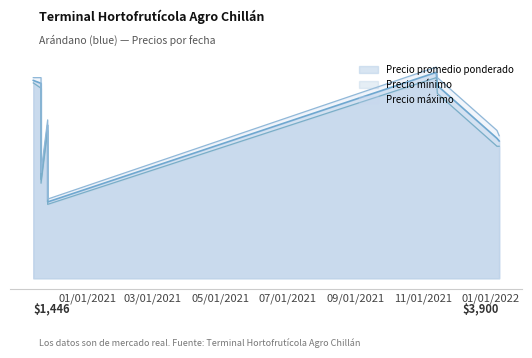

True or false: Precio promedio ponderado and Precio minimo cross at least once.

False